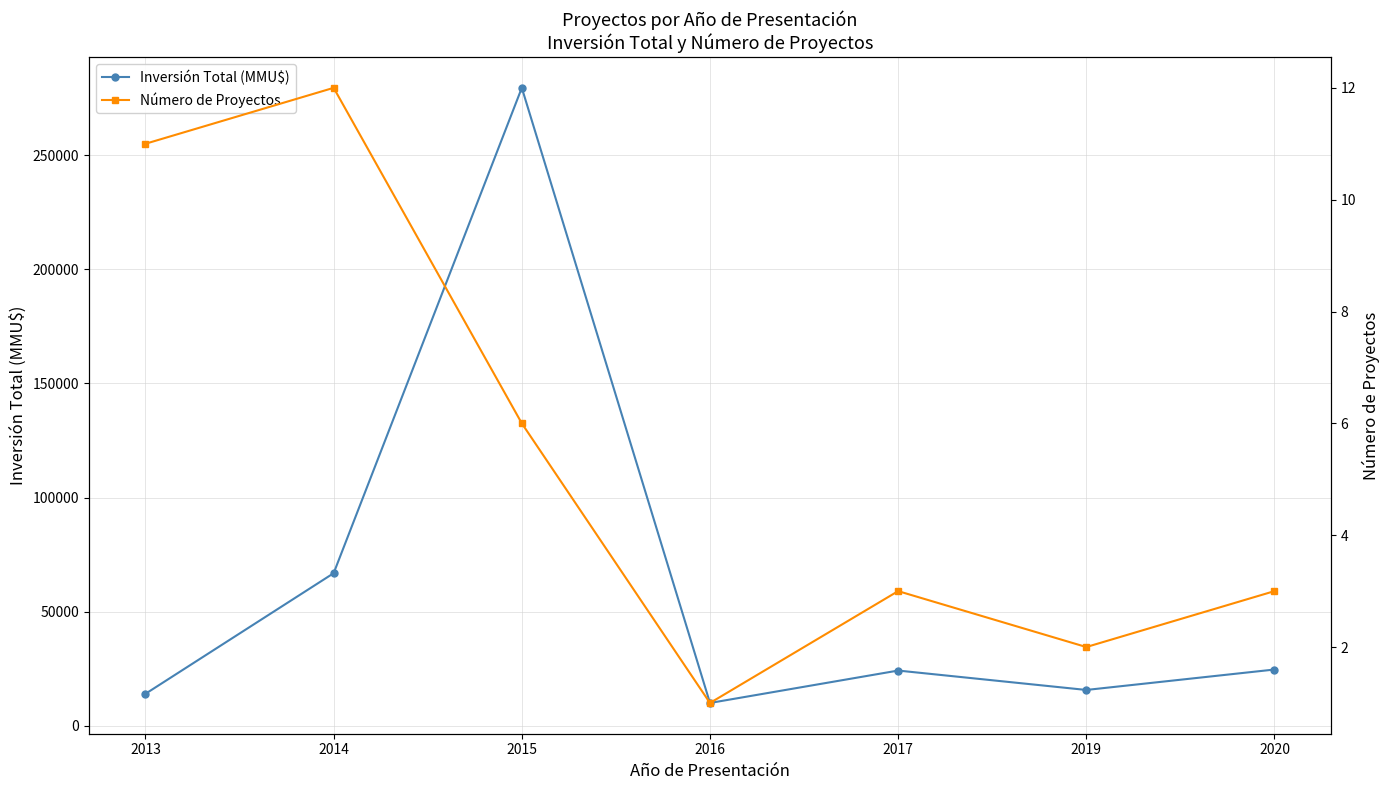

At which label is Número de Proyectos closest to 6?

2015